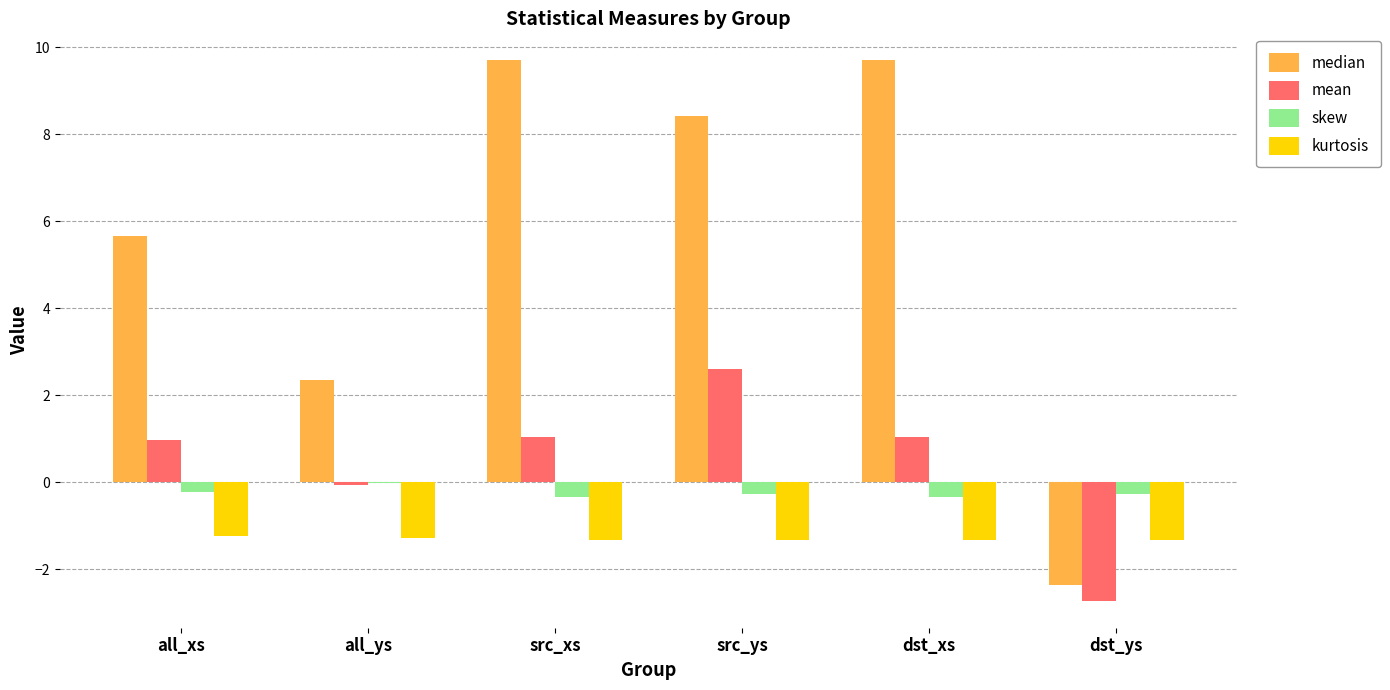

What is the maximum value shown in the chart?

9.7